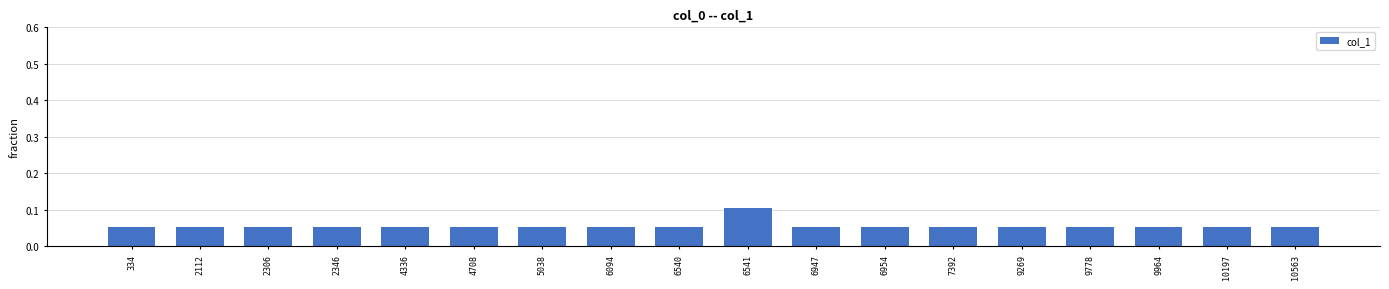

True or false: the data shows 0.1 at 9964.

True